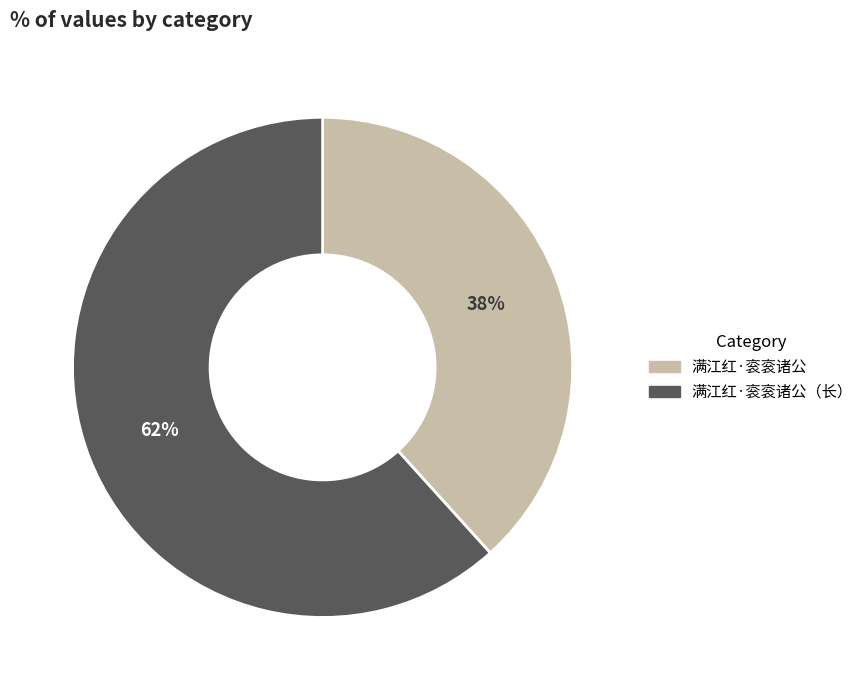

Is there a majority slice in this chart?

Yes